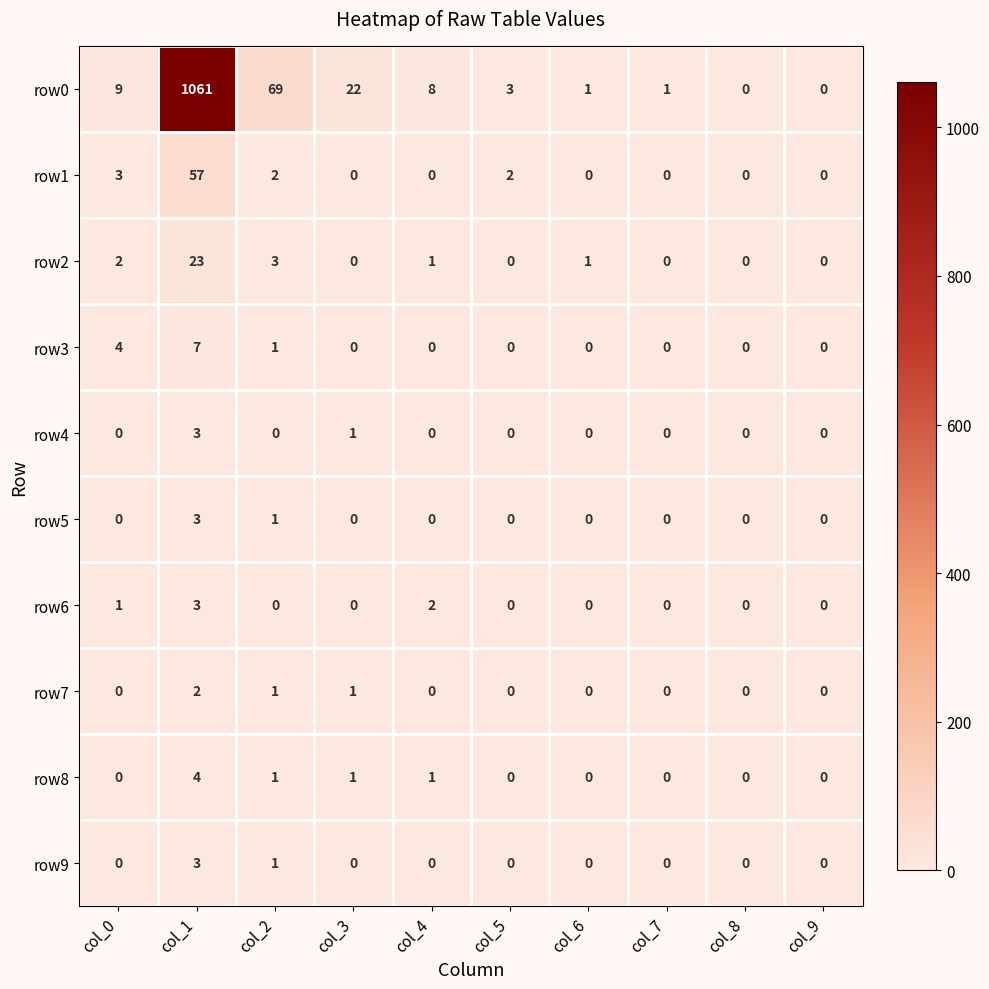

What is the spread (max minus min) of values at col_4?

8